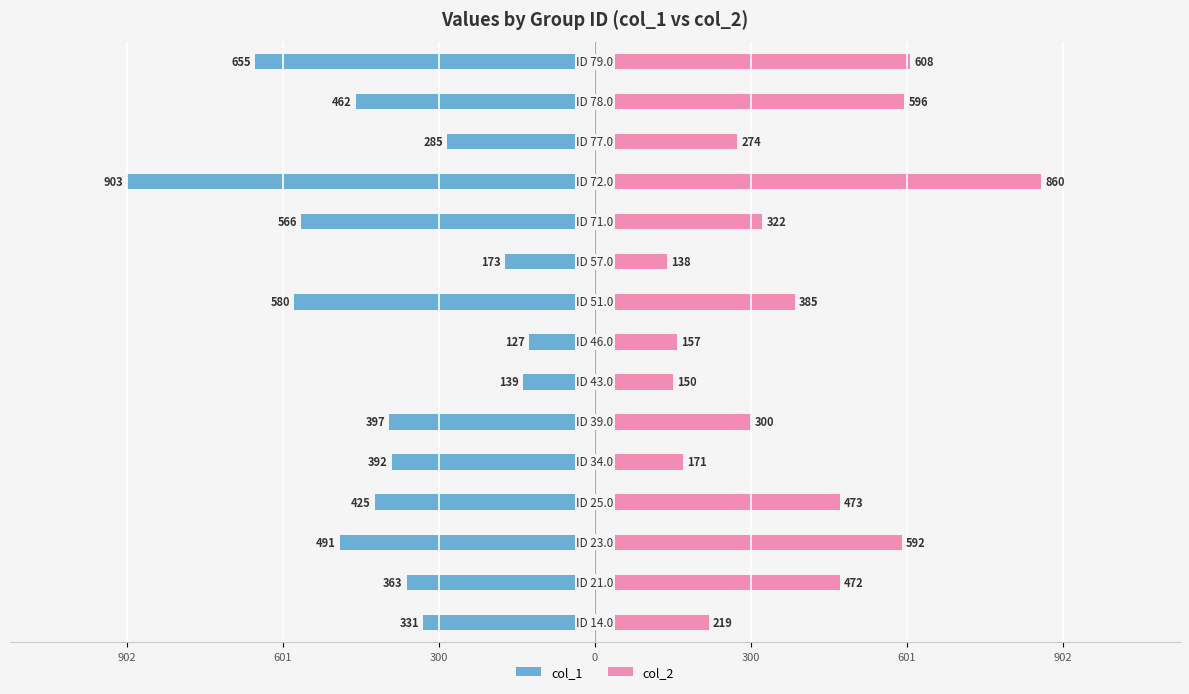

What is the difference between the second highest and second lowest values in the col_1 series?

516.3